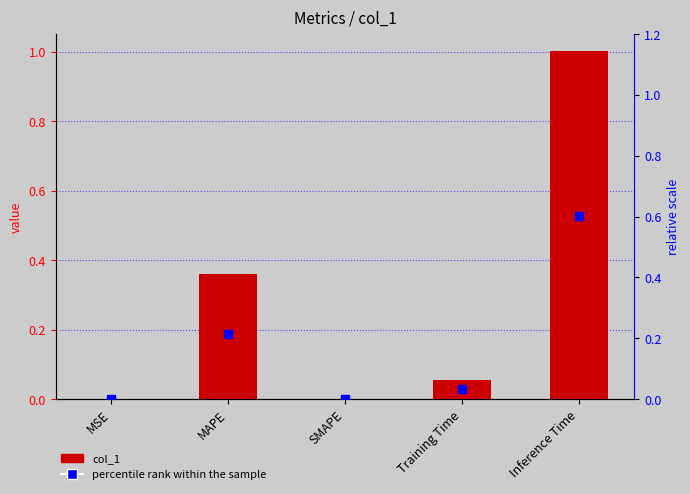

Which series has the largest Y range (max minus min)?

col_1